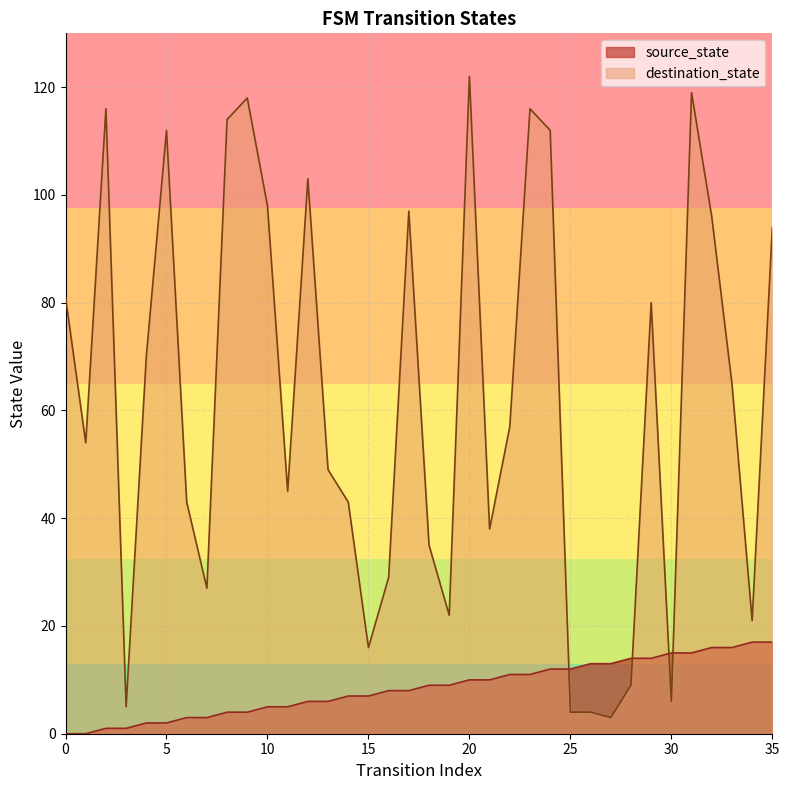

Does the chart display data point markers on the line(s)?

No